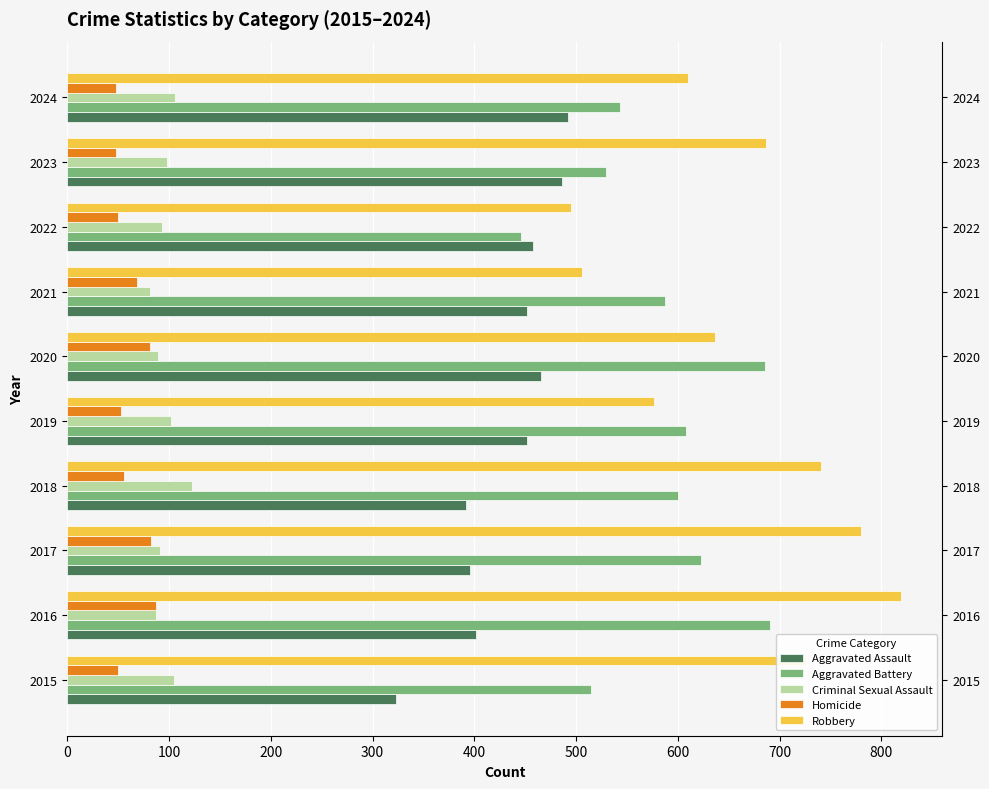

Does the chart contain stacked bars?

No